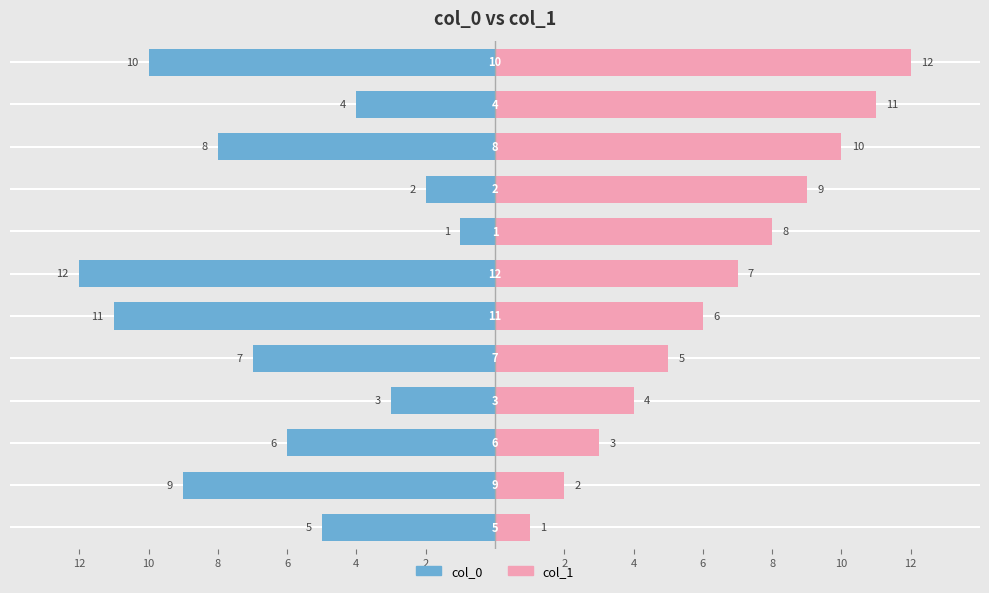

What is the maximum value shown in the chart?

12